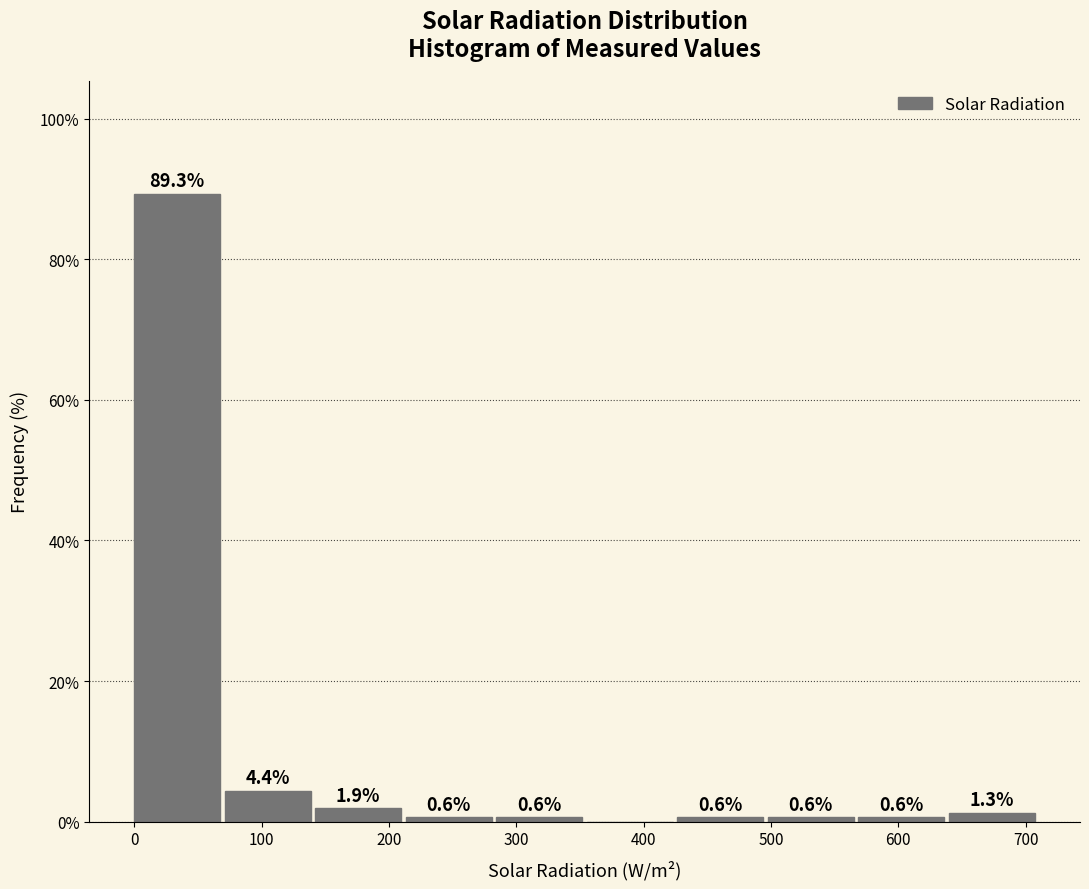

Over which range of the x-axis is the bar tallest?

0 to 70